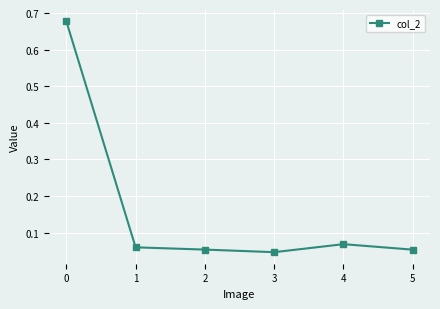

What is the sum of all values?

1.0